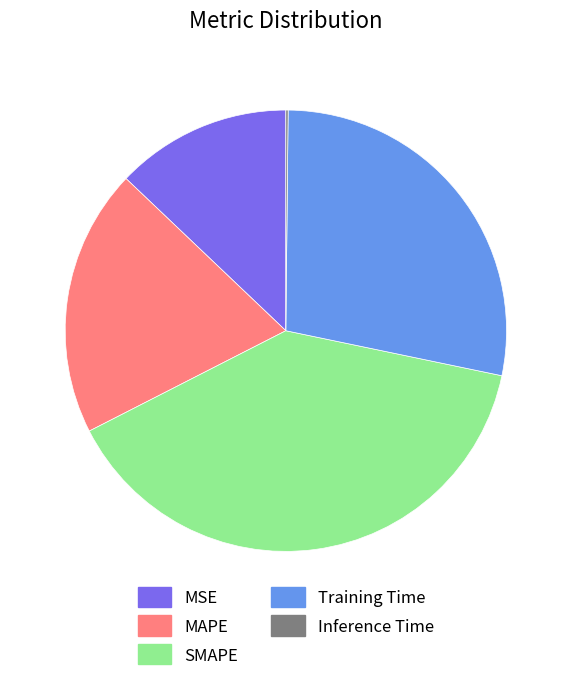

Which slice is the largest?

SMAPE